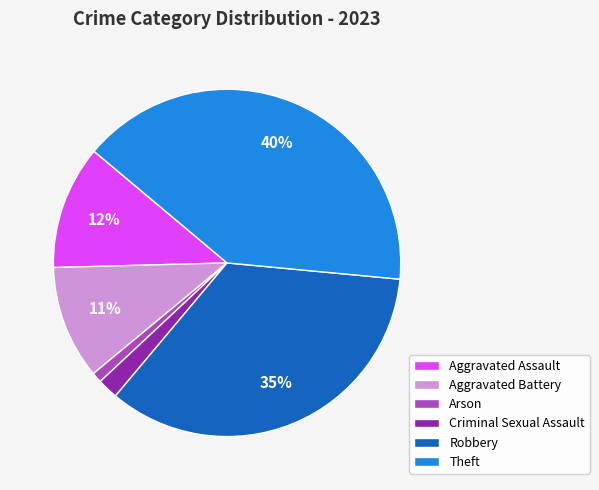

Is it true that Aggravated Assault is 1% of the pie?

False